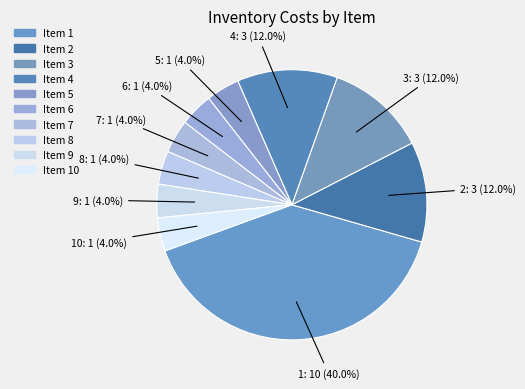

How many segments does this pie chart have?

10